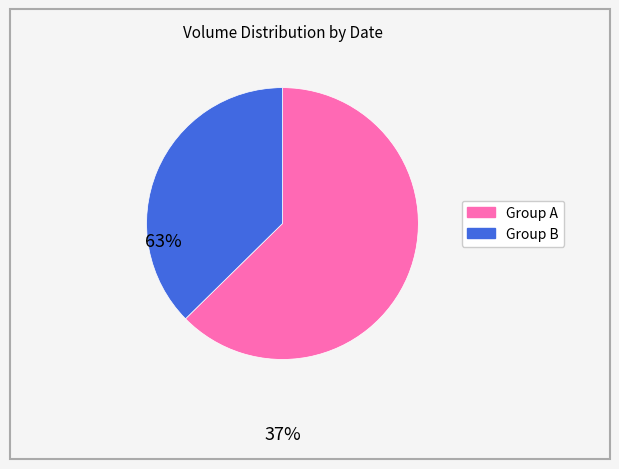

Does any single category account for the majority?

Yes